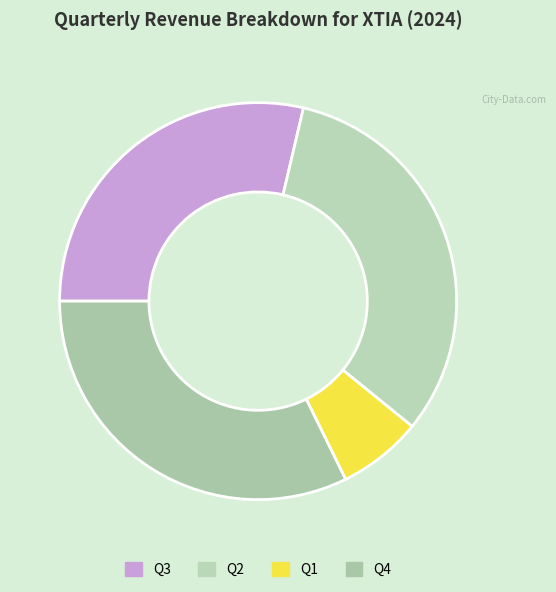

What is the ratio of the value at Q4 to the value at Q1?

4.7